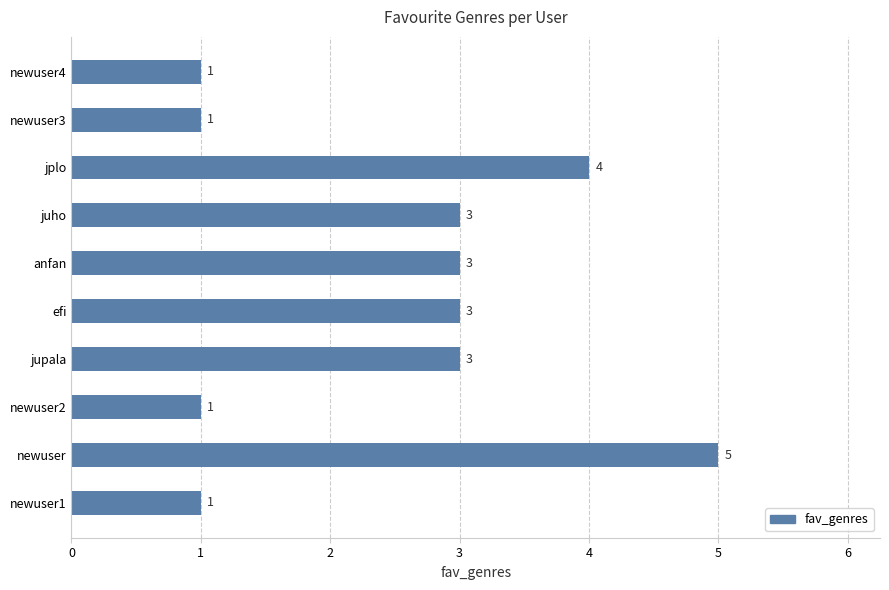

Which label corresponds to the largest value in the chart?

newuser